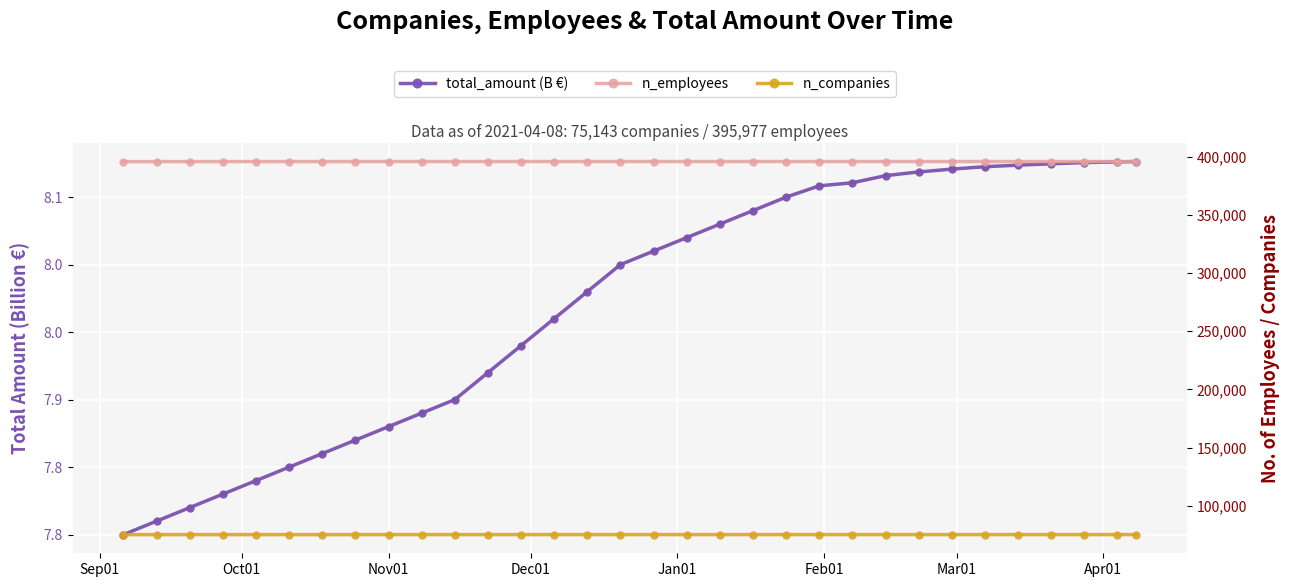

Reading left to right, list all the values displayed in this chart.

total_amount (B): 7.8	7.8	7.8	7.8	7.8	7.8	7.9	7.9	7.9	7.9	7.9	7.9	7.9	8.0	8.0	8.0	8.0	8.0	8.0	8.0	8.1	8.1	8.1	8.1	8.1	8.1	8.1	8.1	8.1	8.1	8.1	8.1
n_employees: 395900.0	395910.0	395920.0	395930.0	395935.0	395940.0	395945.0	395950.0	395955.0	395957.0	395959.0	395960.0	395961.0	395963.0	395964.0	395965.0	395966.0	395967.0	395968.0	395969.0	395970.0	395970.0	395971.0	395971.0	395972.0	395972.0	395972.0	395973.0	395975.0	395976.0	395977.0	395977.0
n_companies: 75100.0	75105.0	75110.0	75115.0	75118.0	75120.0	75122.0	75124.0	75126.0	75128.0	75129.0	75130.0	75131.0	75132.0	75133.0	75134.0	75135.0	75136.0	75137.0	75138.0	75138.0	75139.0	75139.0	75140.0	75141.0	75141.0	75142.0	75142.0	75142.0	75143.0	75143.0	75143.0